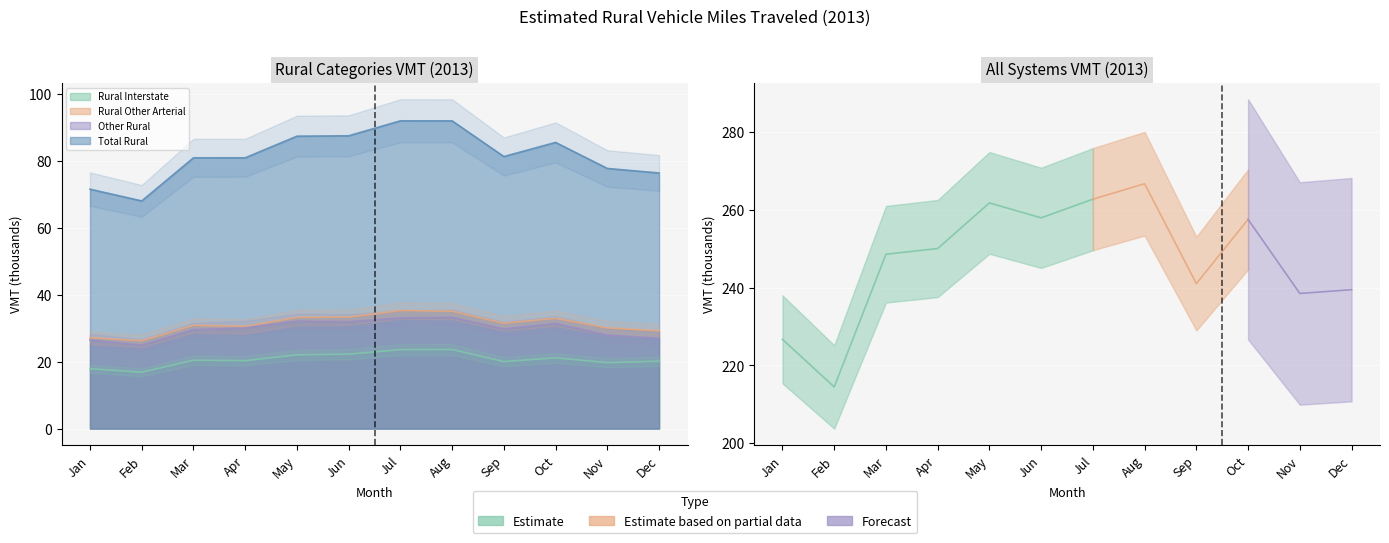

Which series changed the most between Oct and Dec?

Total Rural